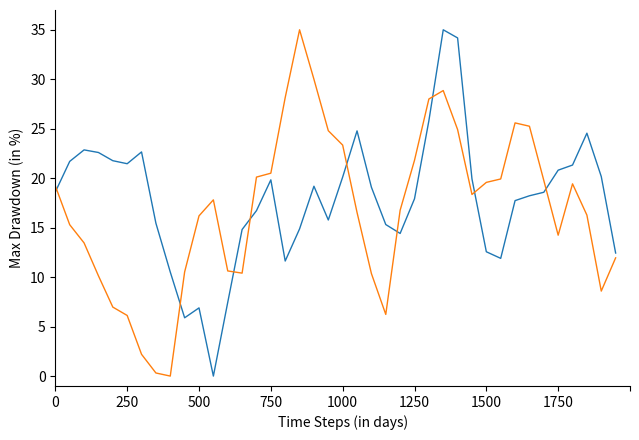

What is the greatest value displayed?

35.0